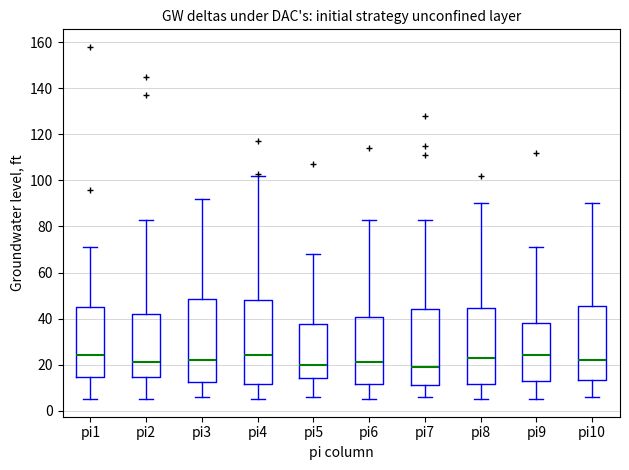

Where does the lower whisker of the box for pi10 end on the y-axis? The values are not printed on the chart, so give them approximately, as read against the axis.

6